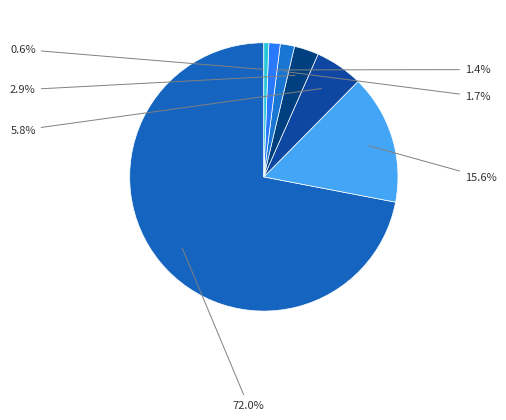

Count the number of slices in the pie.

7